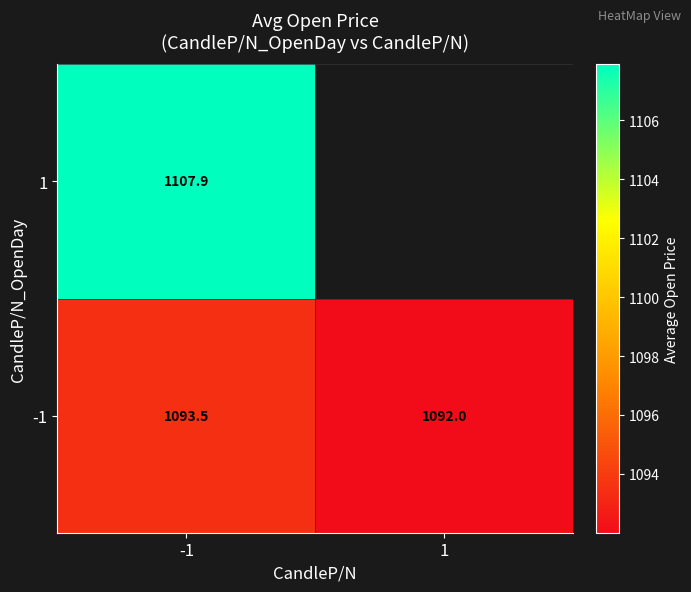

At which category does the chart reach its minimum across all series?

1